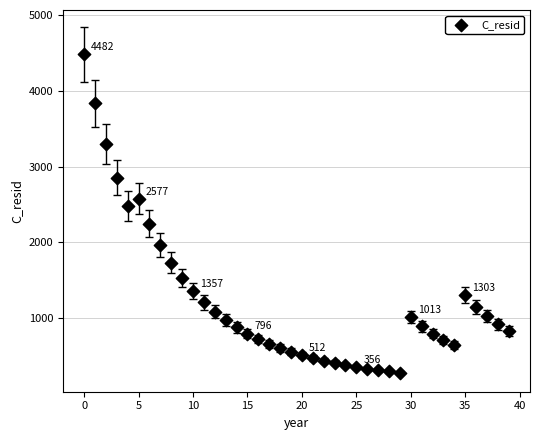

What is the range of Y values (max minus min)?

4202.5